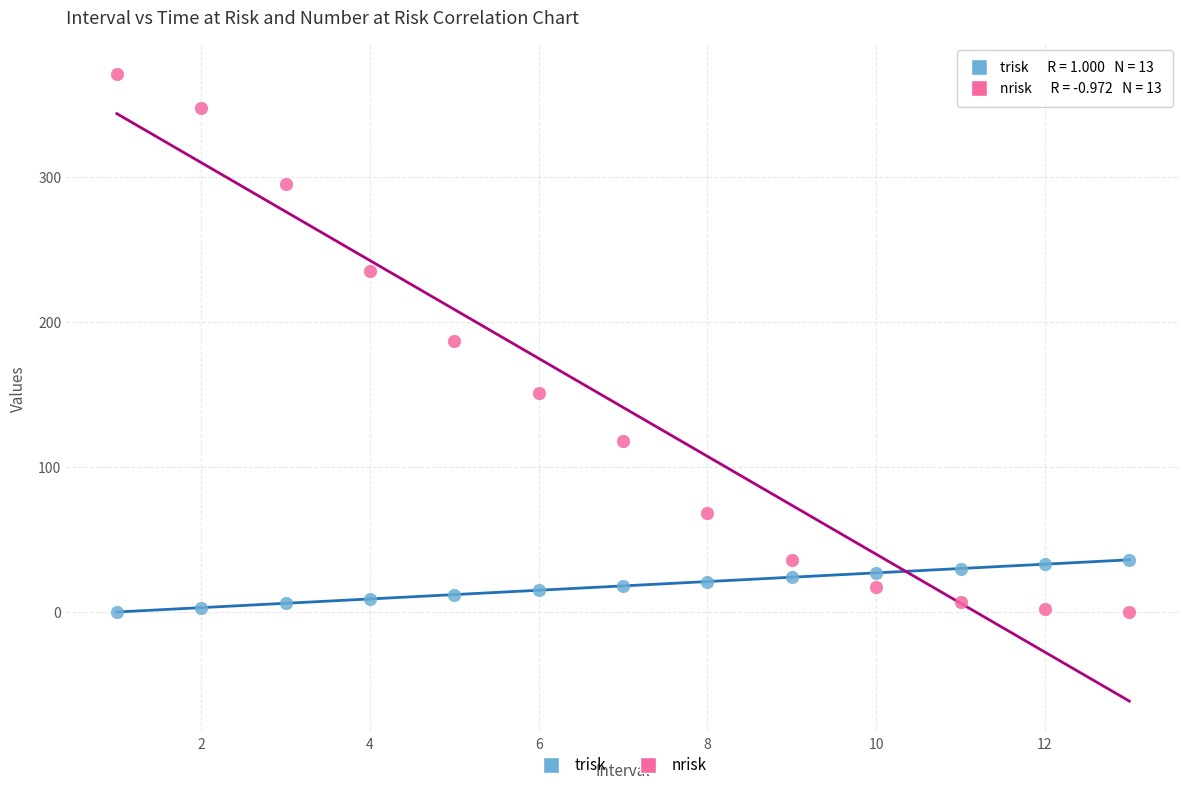

Which series reaches the maximum Y coordinate?

nrisk